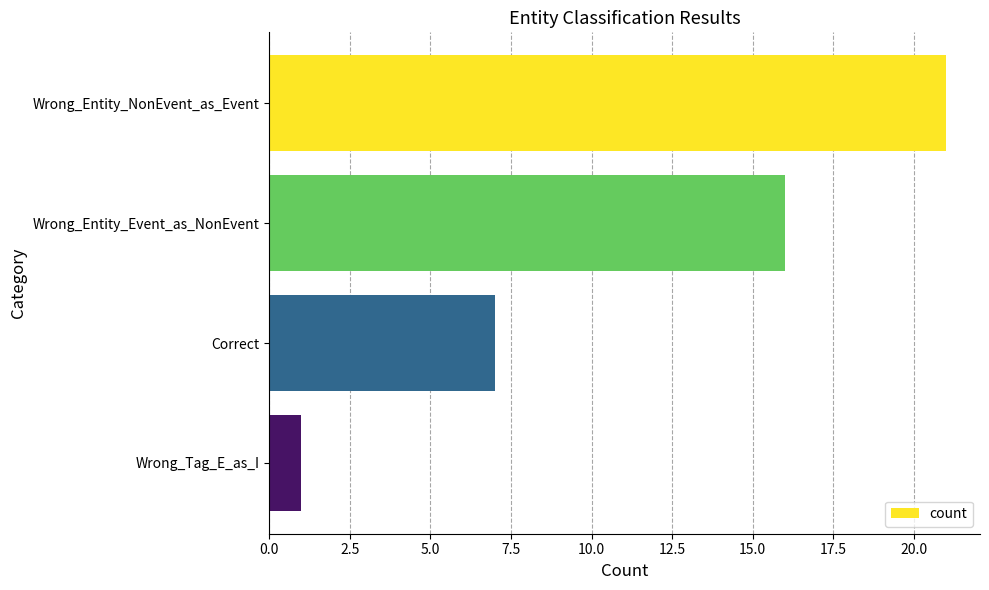

Reading top to bottom, extract all data points from this chart.

21	16	7	1